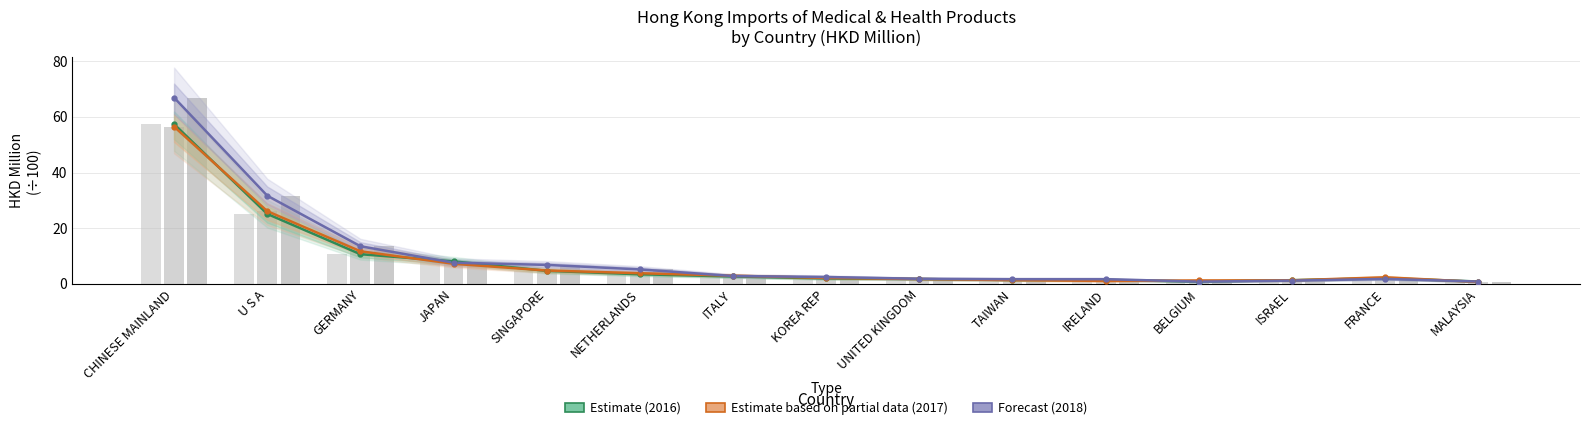

Reading right to left, what are all the values shown in this chart?

Estimate (2016): MALAYSIA=0.9	FRANCE=2.0	ISRAEL=1.3	BELGIUM=0.8	IRELAND=1.4	TAIWAN=1.4	UNITED KINGDOM=1.8	KOREA REP=2.0	ITALY=2.7	NETHERLANDS=3.5	SINGAPORE=4.7	JAPAN=8.1	GERMANY=10.7	U S A=25.2	CHINESE MAINLAND=57.4
Estimate based on partial data (2017): MALAYSIA=0.7	FRANCE=2.4	ISRAEL=1.3	BELGIUM=1.2	IRELAND=1.1	TAIWAN=1.4	UNITED KINGDOM=1.8	KOREA REP=2.1	ITALY=2.9	NETHERLANDS=3.8	SINGAPORE=4.8	JAPAN=7.2	GERMANY=11.7	U S A=26.1	CHINESE MAINLAND=56.5
Forecast (2018): MALAYSIA=0.9	FRANCE=1.8	ISRAEL=1.2	BELGIUM=0.8	IRELAND=1.7	TAIWAN=1.7	UNITED KINGDOM=1.9	KOREA REP=2.5	ITALY=2.8	NETHERLANDS=5.2	SINGAPORE=6.8	JAPAN=7.6	GERMANY=13.5	U S A=31.7	CHINESE MAINLAND=67.0